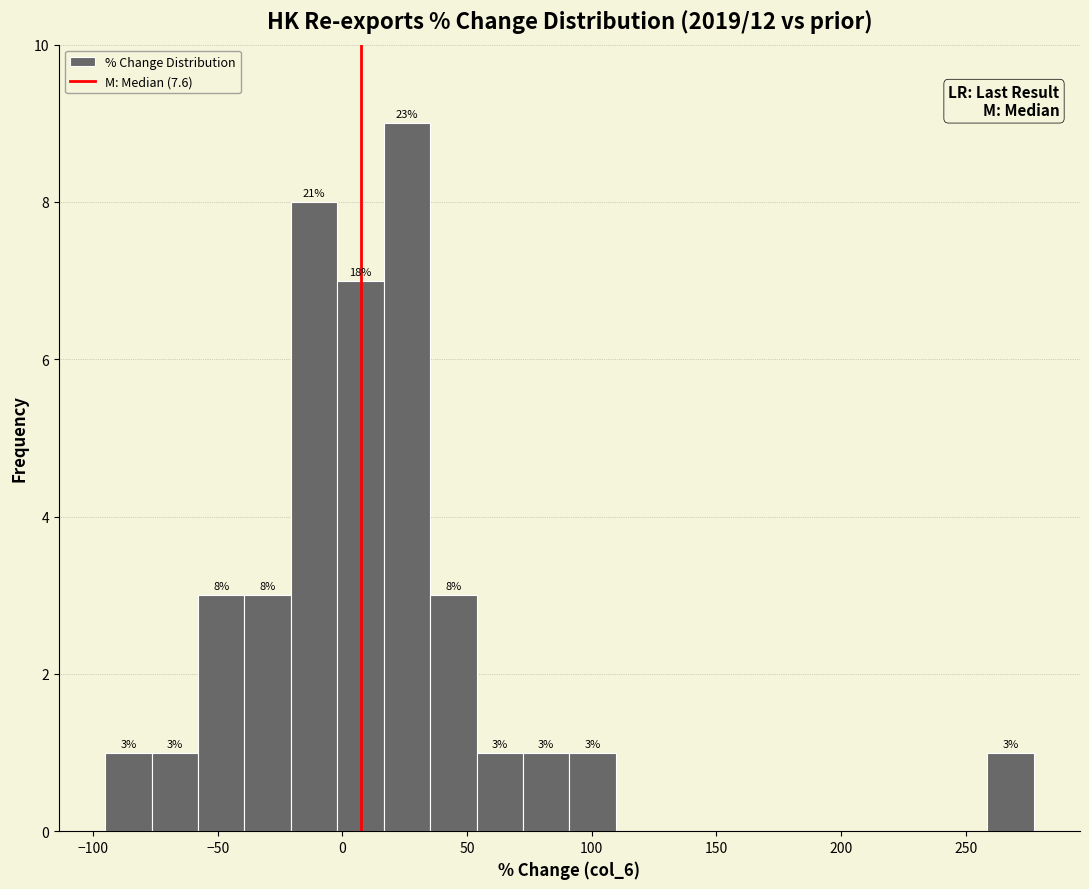

Around what value on the x-axis is the tallest bar? Give the approximate position of its centre, as read against the axis.

25